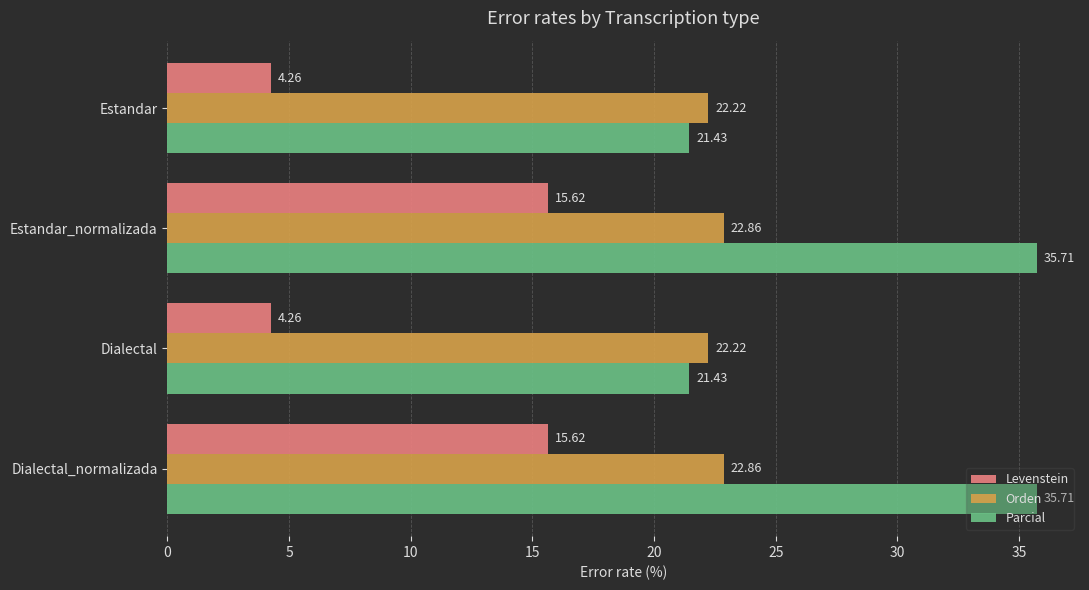

What is the difference between the Orden values at Dialectal_normalizada and Estandar?

0.6